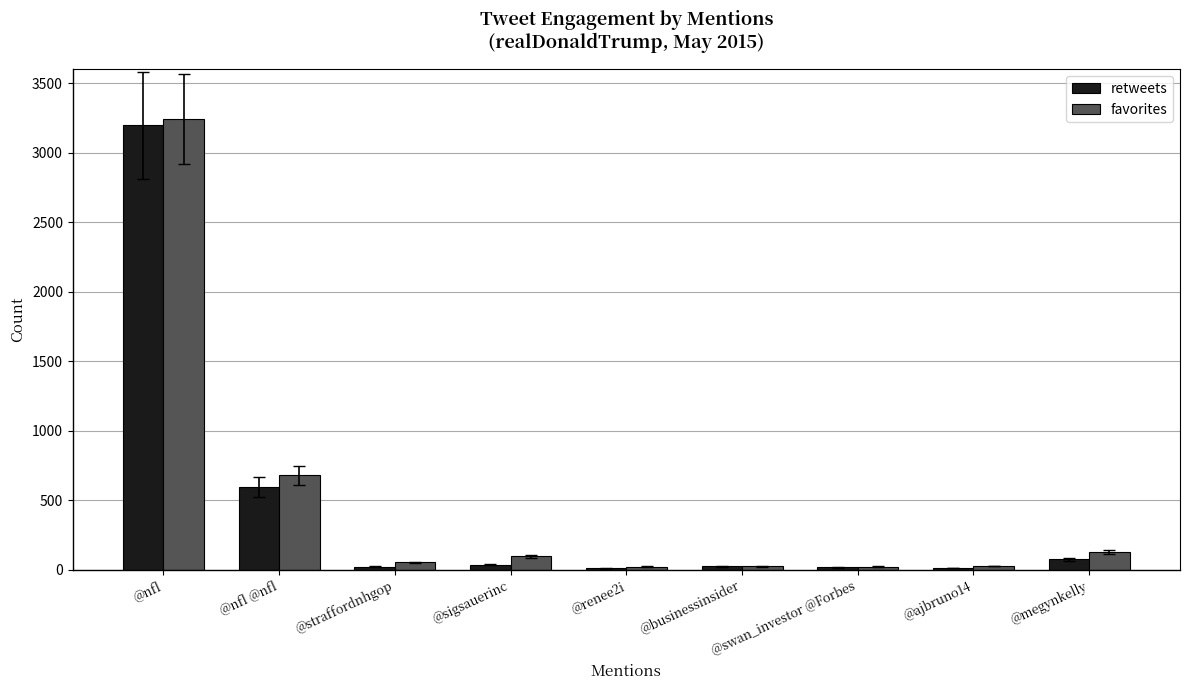

Which series has the widest spread of values?

favorites